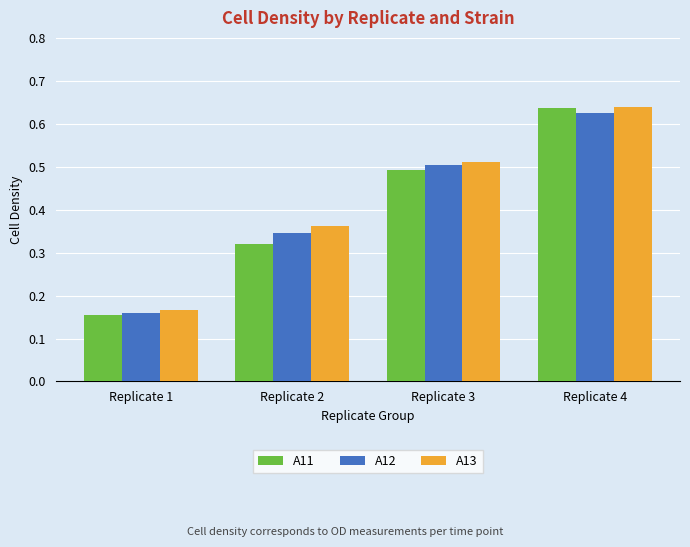

Which series has the largest range (max minus min)?

A11